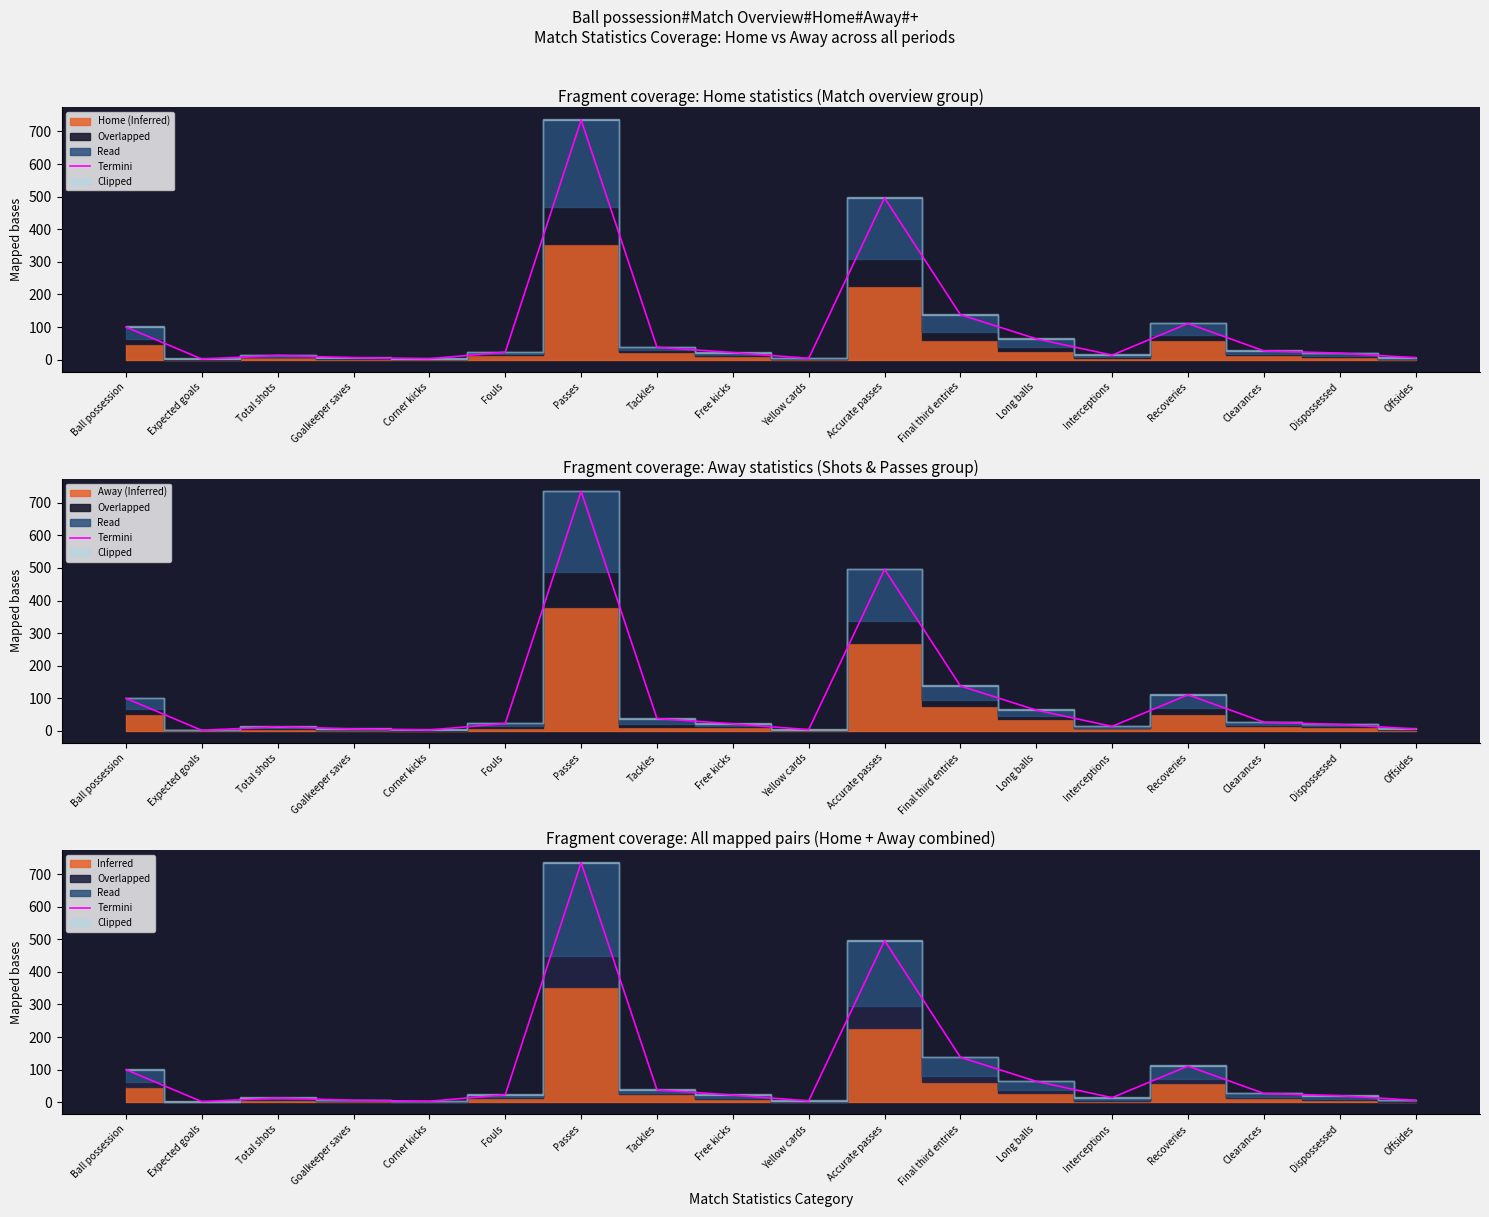

Reading left to right, what are all the values shown in this chart?

100.0	1.9	13.0	6.0	3.0	23.0	735.0	38.0	22.0	4.0	496.0	138.0	64.0	14.0	111.0	27.0	20.0	6.0